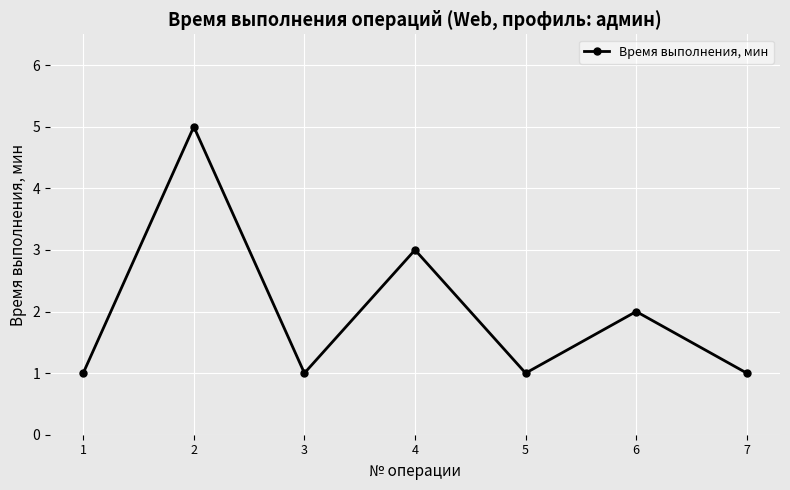

Where is the first local minimum?

3